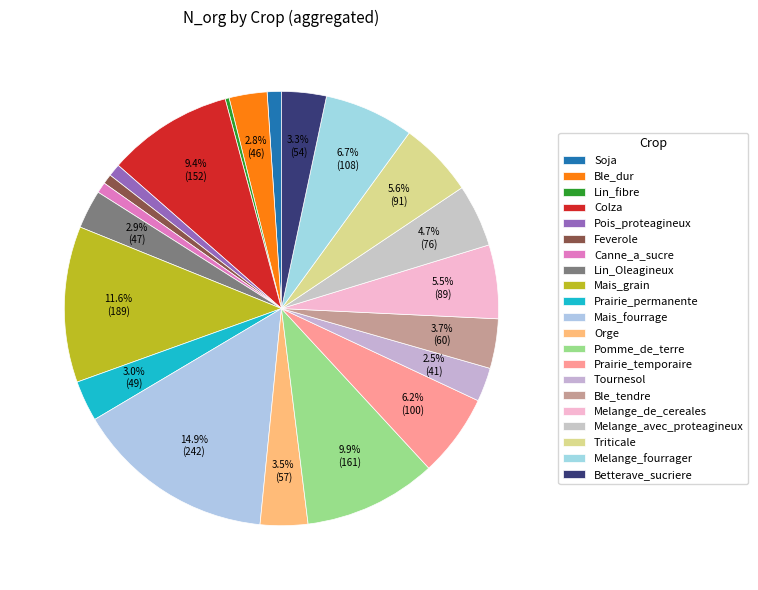

How many segments does this pie chart have?

21